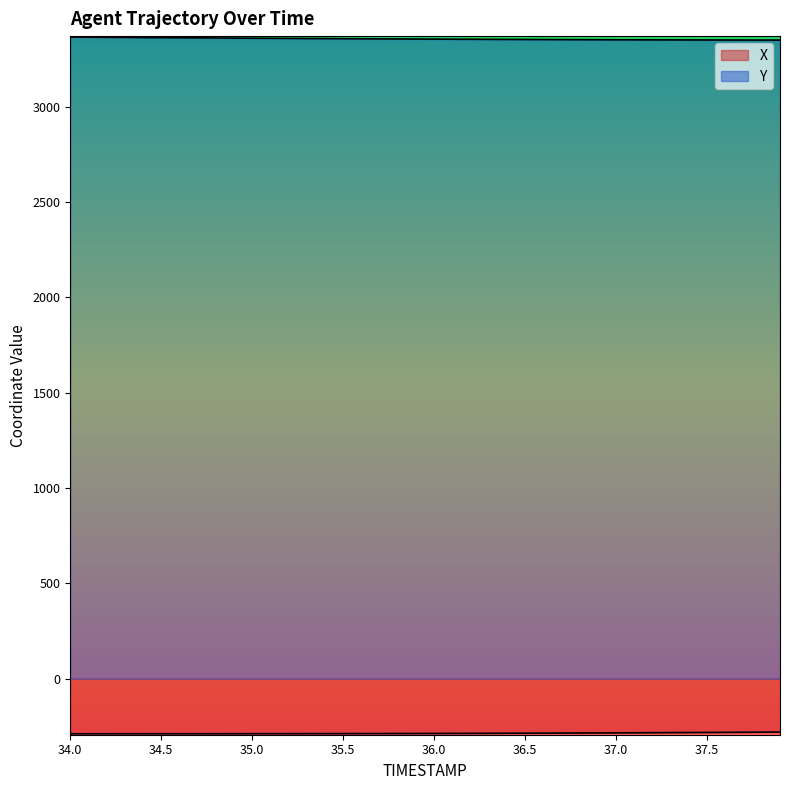

The value of Y at 37.4 is 3350.0. True or false?

True